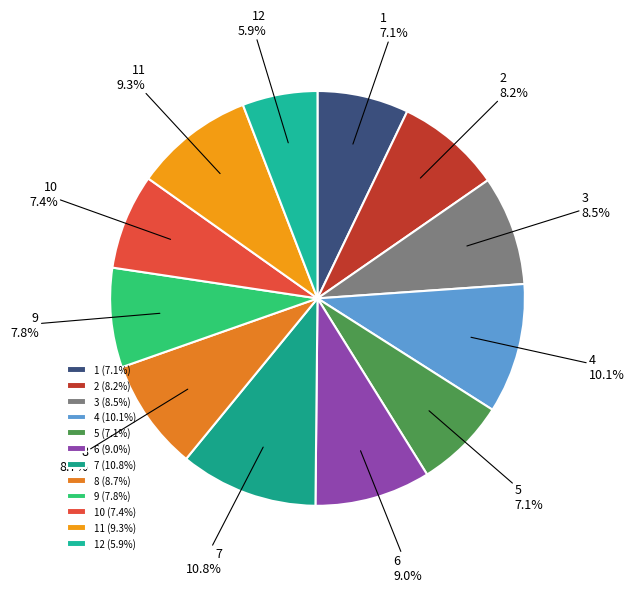

Which slice is the largest?

7